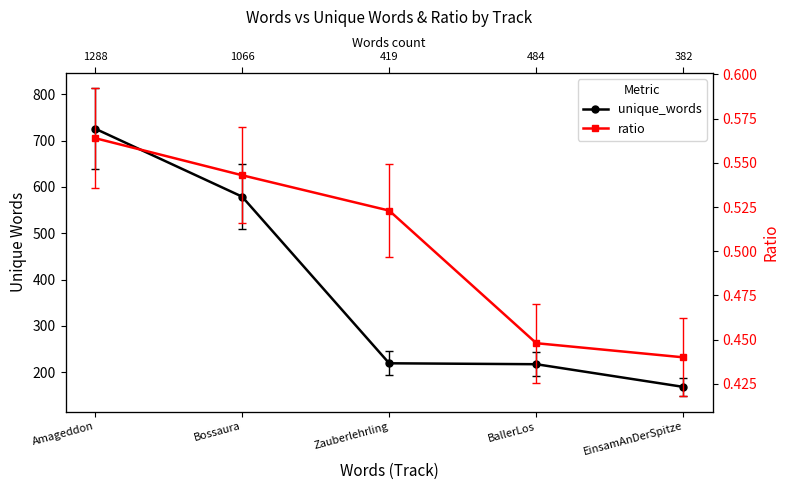

Reading left to right, extract all data points from this chart.

unique_words: Amageddon=726.0	Bossaura=579.0	Zauberlehrling=219.0	BallerLos=217.0	EinsamAnDerSpitze=168.0
ratio: Amageddon=0.6	Bossaura=0.5	Zauberlehrling=0.5	BallerLos=0.4	EinsamAnDerSpitze=0.4